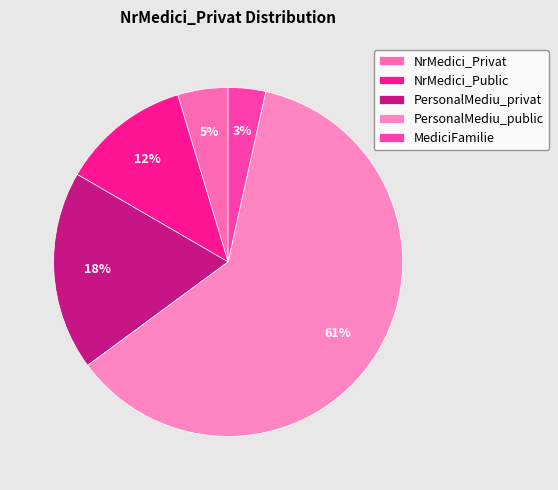

What percentage is the NrMedici_Public slice, to the nearest percent?

12%